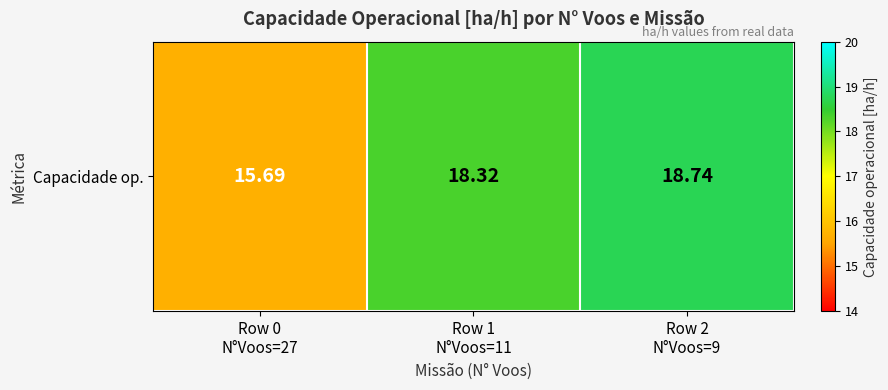

The chart shows a value of 8.8 at Row 0
N°Voos=27. True or false?

False